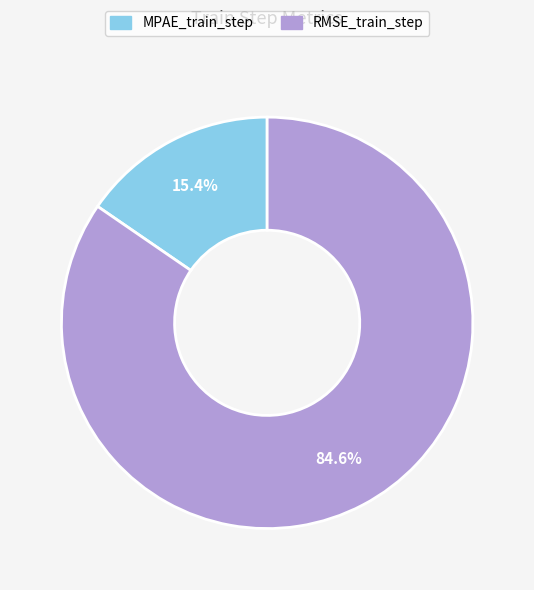

Is it true that MPAE_train_step is 27% of the pie?

False